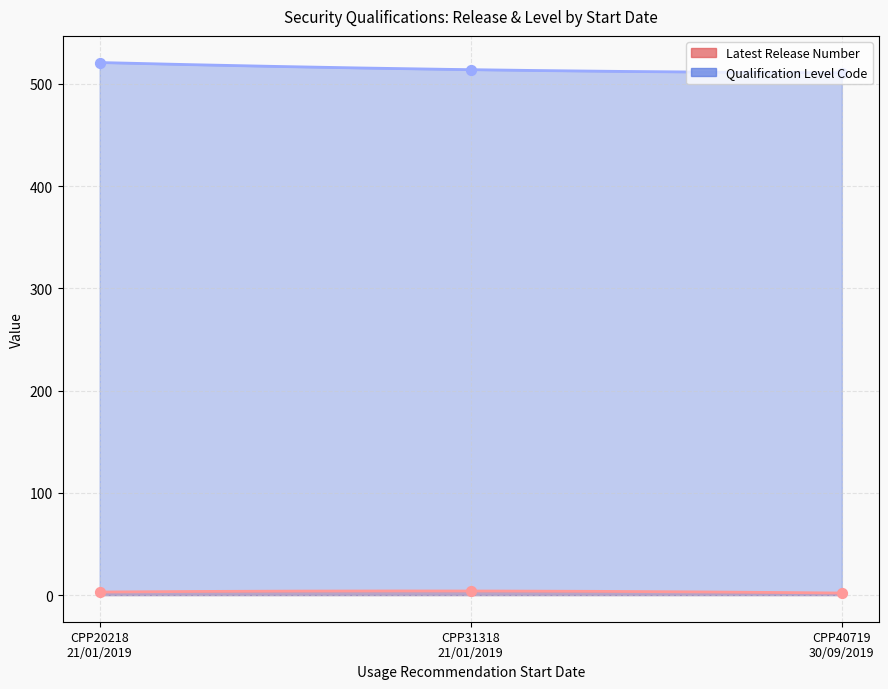

At which category is the sum across all series the highest?

CPP20218 21/01/2019